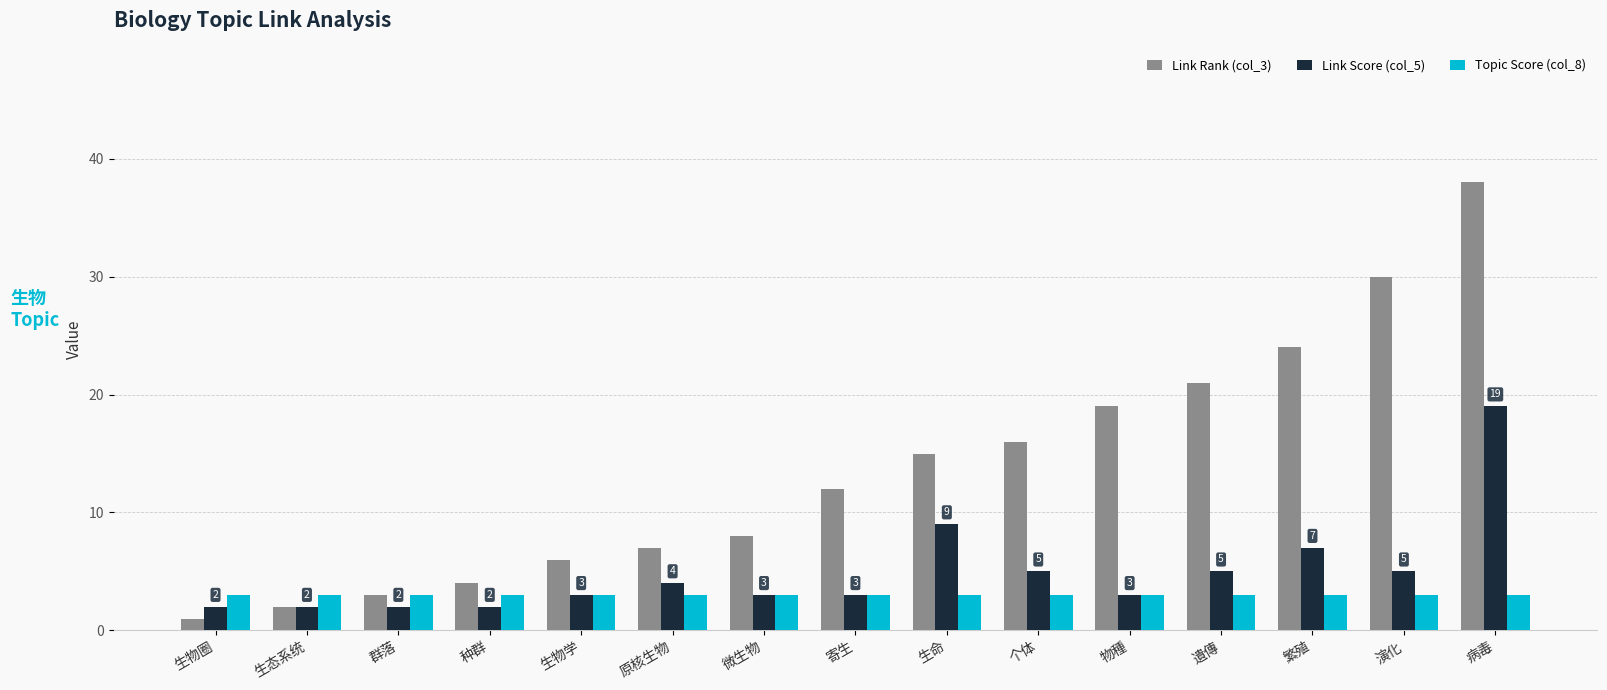

How many bars are there in each group?

3